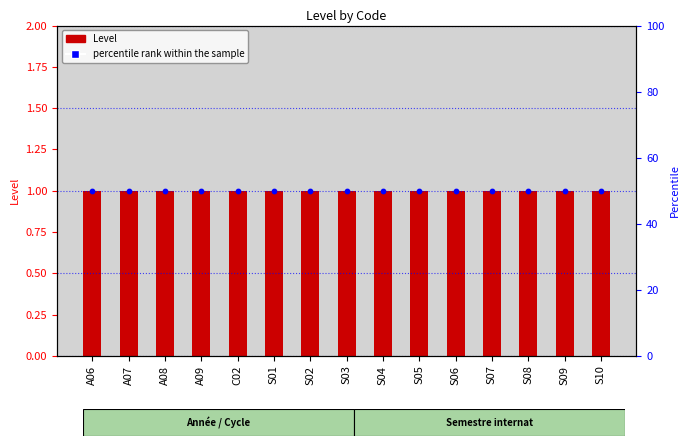

Which series has the largest total across all categories?

percentile rank within the sample